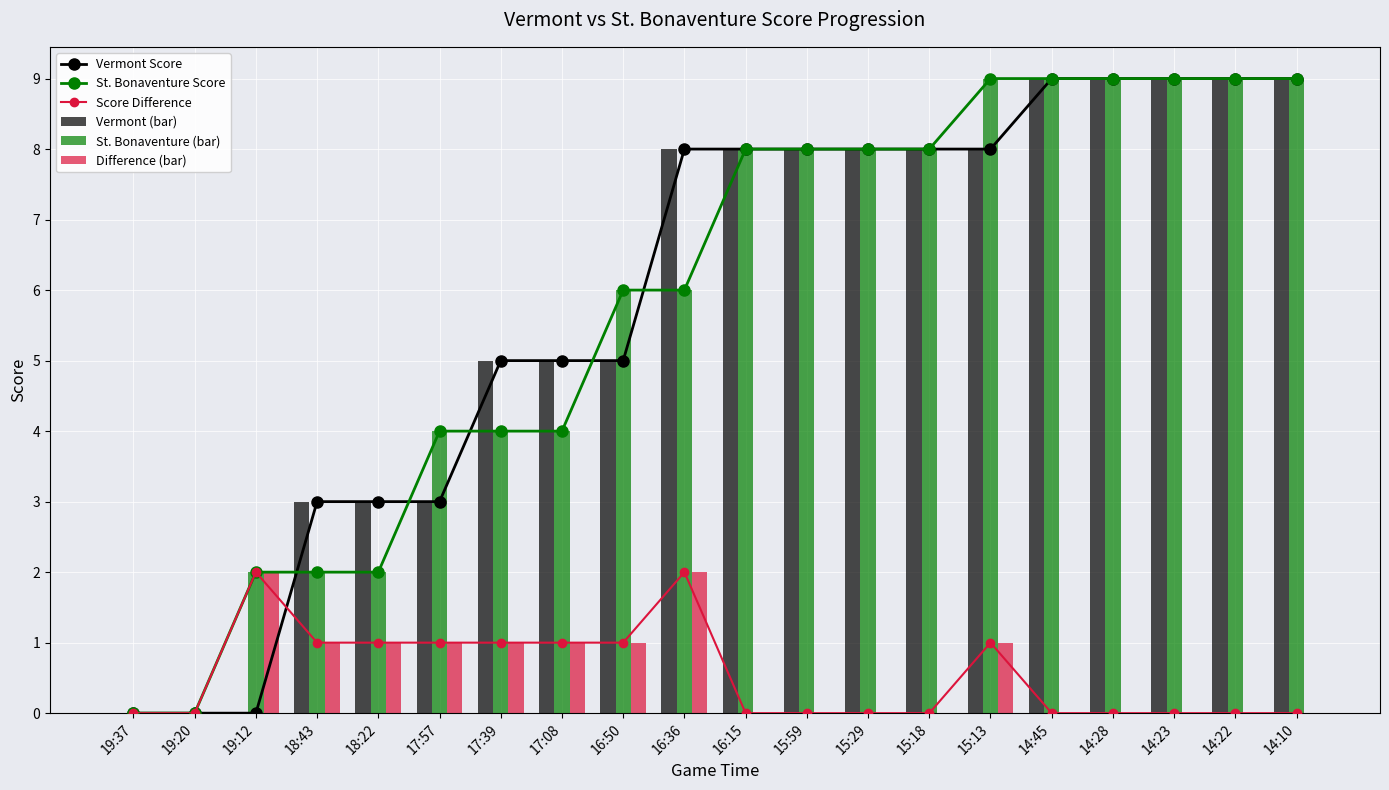

What position from the left is 18:43?

4